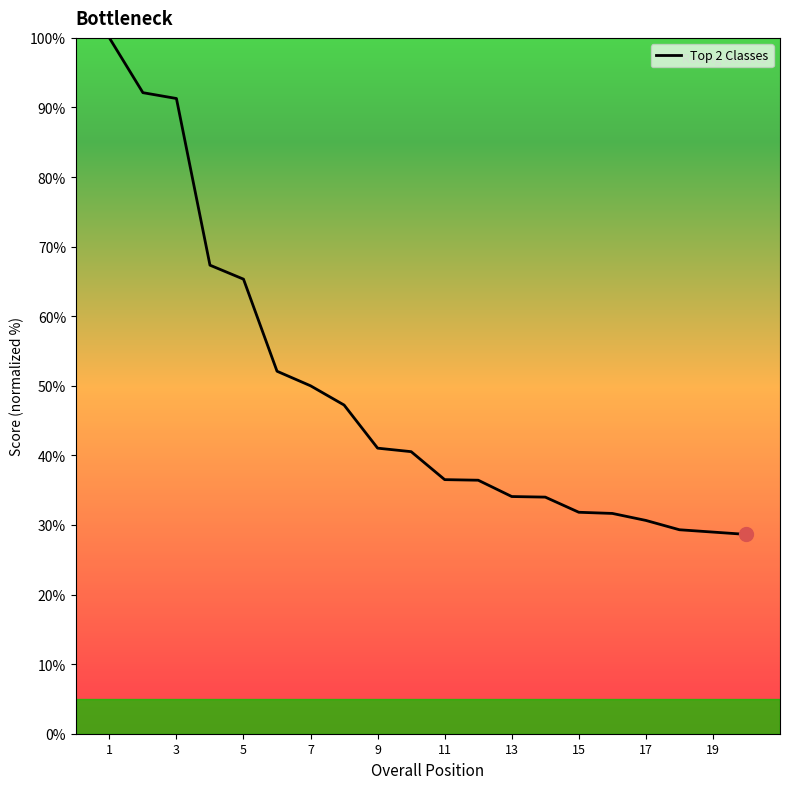

Is this an area chart (filled region under the line)?

No